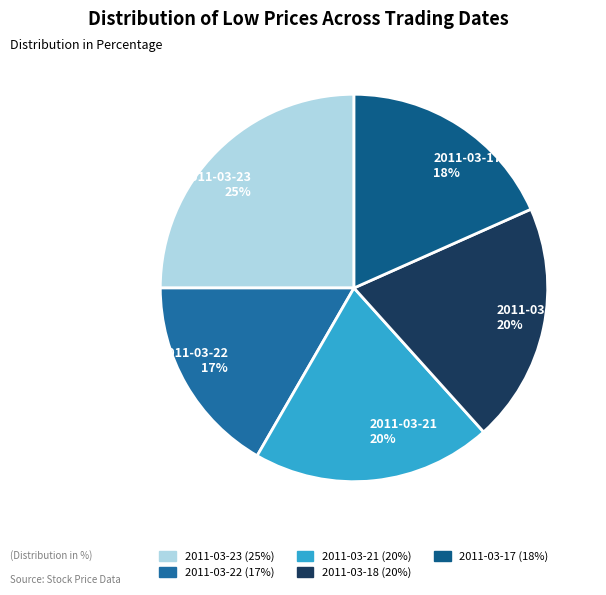

What is the smallest slice in the pie chart?

2011-03-22